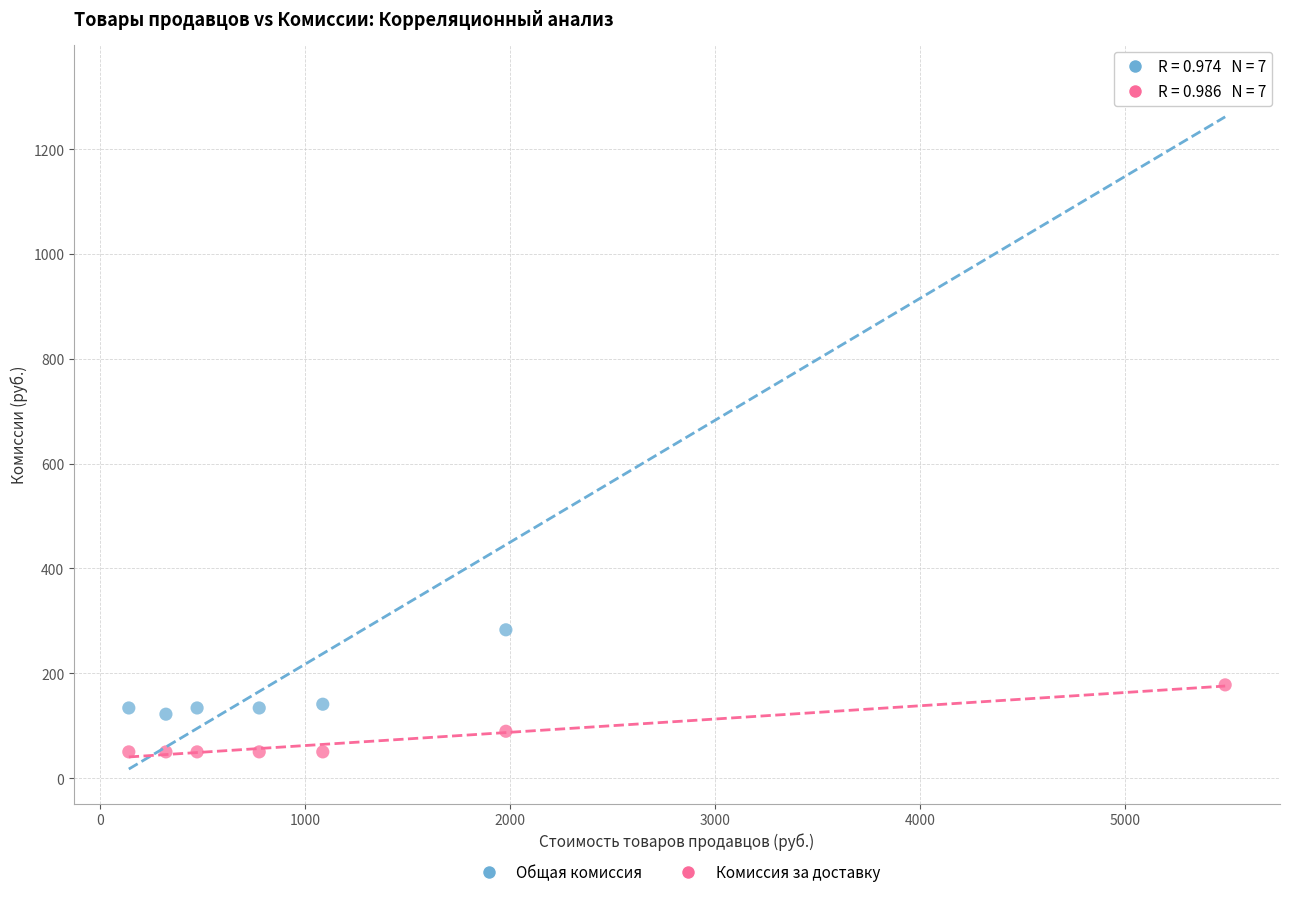

What are all the series names shown in the legend?

Общая комиссия, Комиссия за доставку